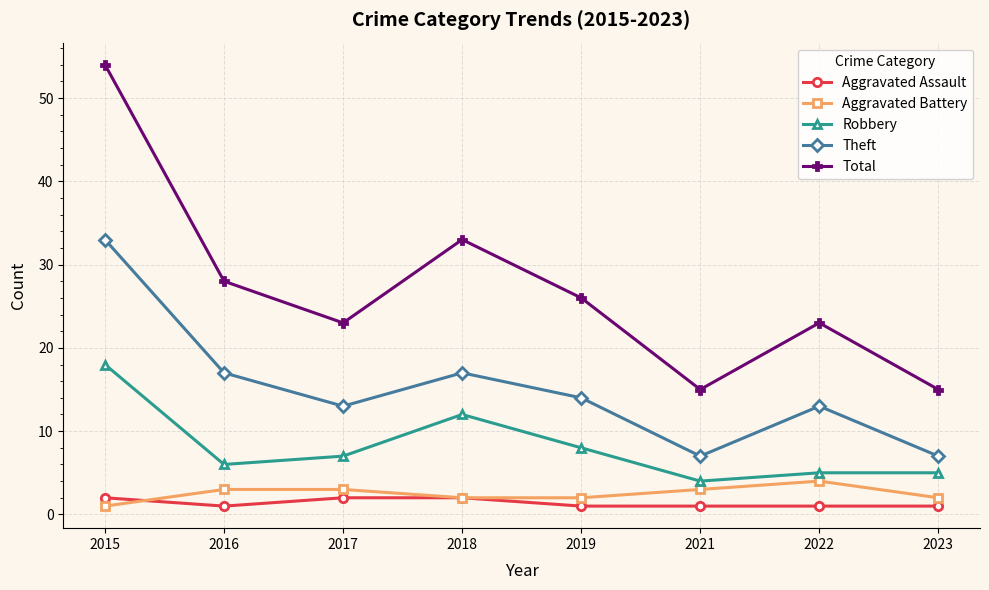

What is the value of the Theft point at the 4th from the left?

17